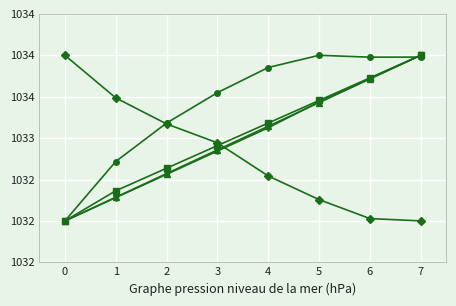

Is this an area chart (filled region under the line)?

No